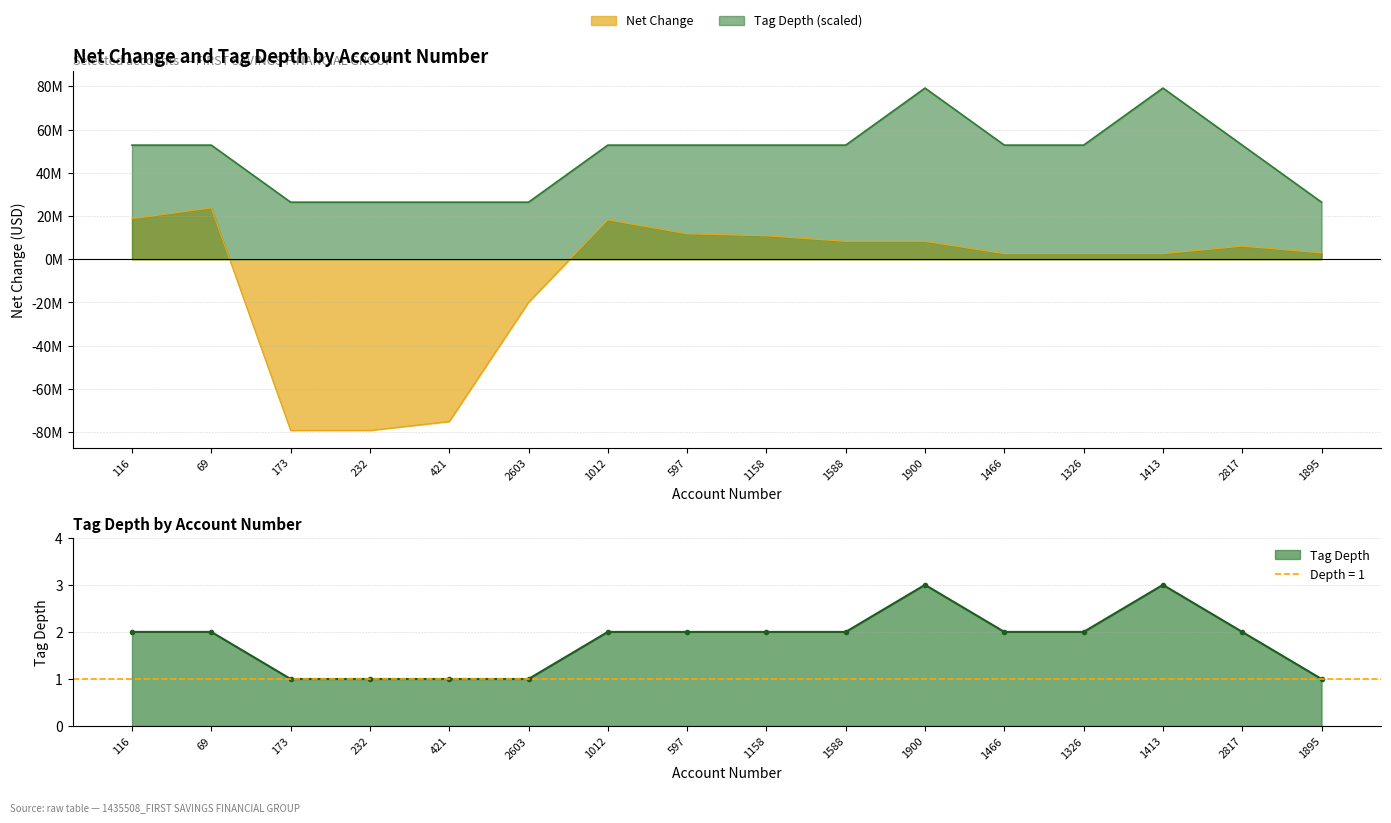

The net_change series shows 2268032.4 at 1900. True or false?

False